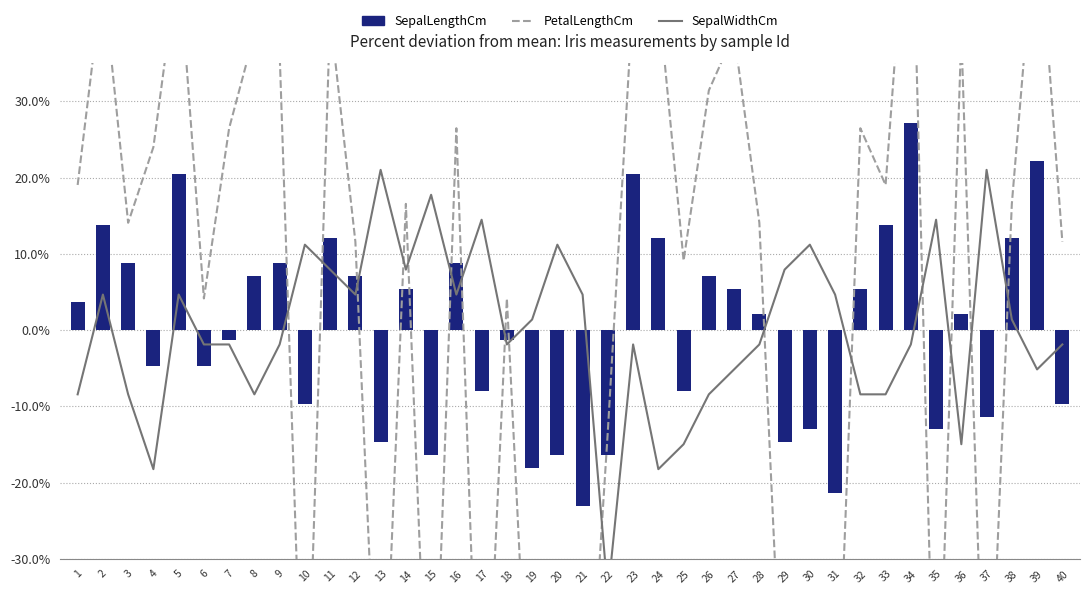

Which has a higher value, 9 or 15?

9